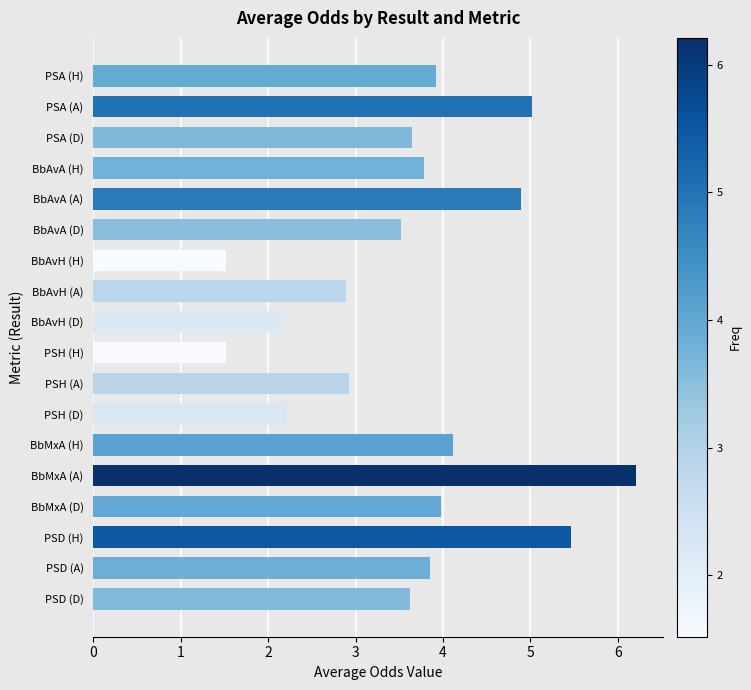

What is the ratio of the value at BbMxA (A) to the value at PSD (D)?

1.7